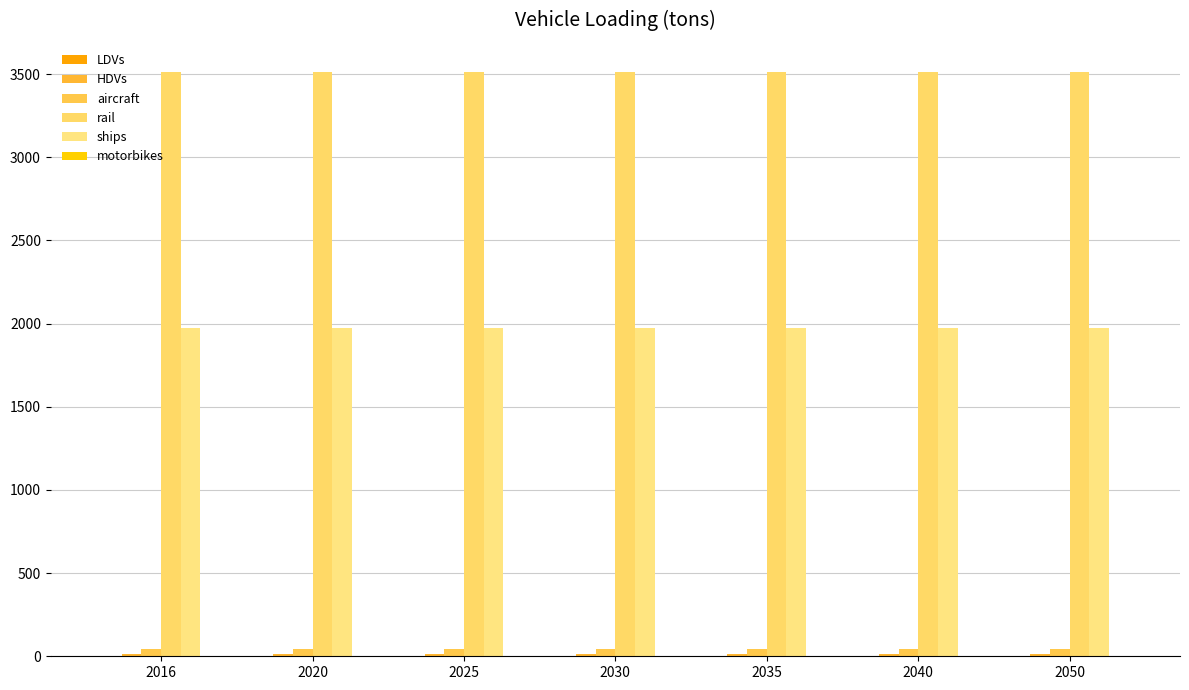

What is the minimum value for ships?

1974.5